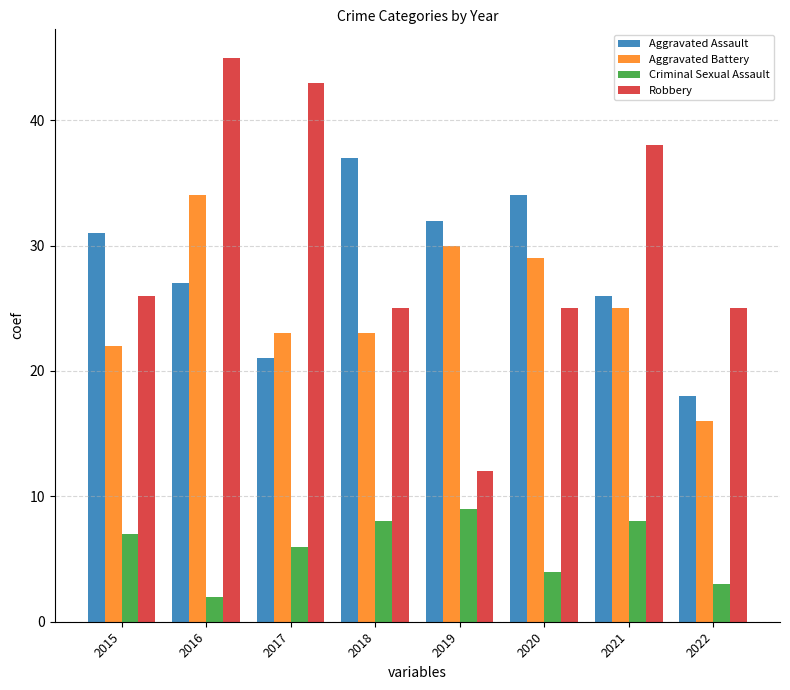

List the series in order of their peak value, lowest first.

Criminal Sexual Assault, Aggravated Battery, Aggravated Assault, Robbery